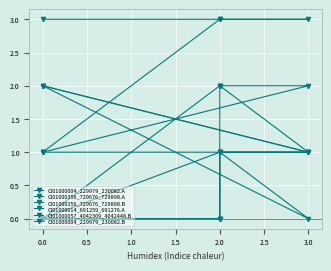

How many intersections are there between CI01000004_229979_230082.B and CI01000356_729676_729898.B?

1